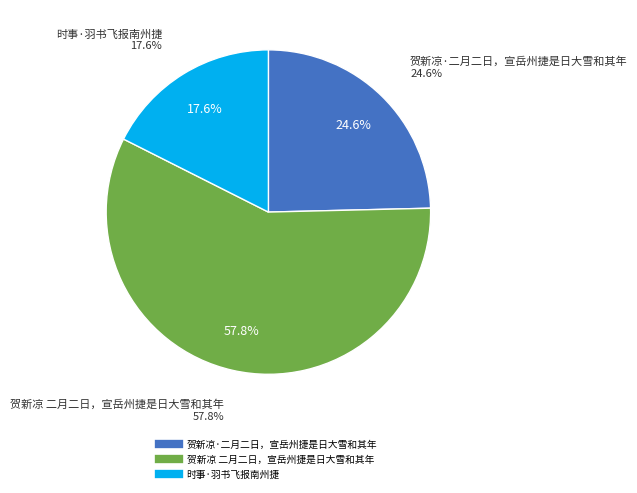

Combined, what portion of the pie is 时事·羽书飞报南州捷 and 贺新凉·二月二日，宣岳州捷是日大雪和其年?

42.2%